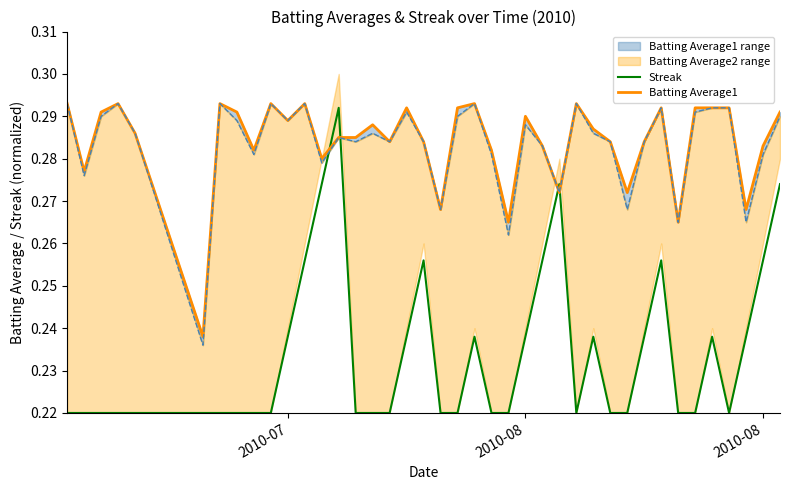

Reading right to left, what are all the values shown in this chart?

0.3	0.3	0.2	0.2	0.2	0.2	0.2	0.3	0.2	0.2	0.2	0.2	0.2	0.3	0.3	0.2	0.2	0.2	0.2	0.2	0.2	0.3	0.2	0.2	0.2	0.2	0.3	0.3	0.3	0.2	0.2	0.2	0.2	0.2	0.2	0.2	0.2	0.2	0.2	0.2